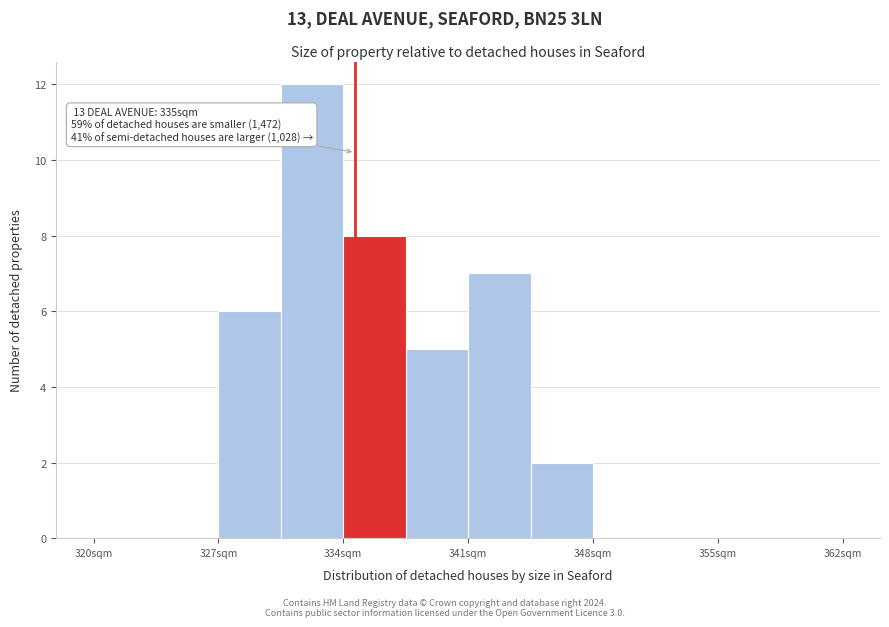

Read against the x-axis, roughly where is the centre of the tallest bar?

332